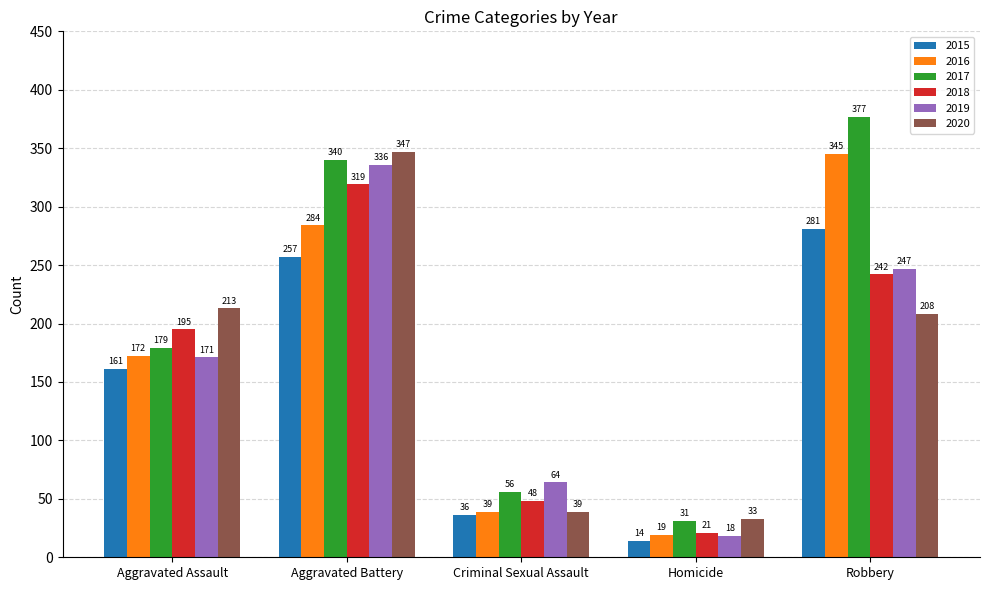

What are all the series names shown in the legend?

2015, 2016, 2017, 2018, 2019, 2020